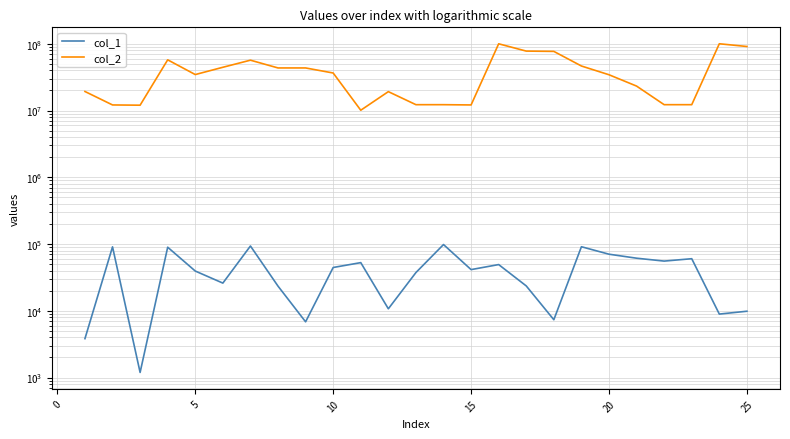

What is the average value of the col_2 series?

39992358.4